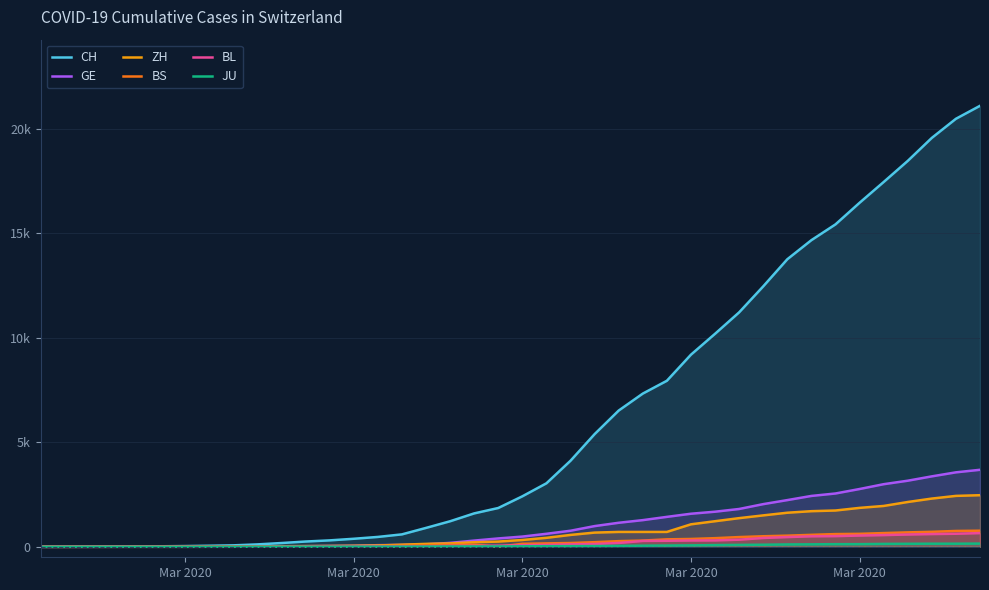

Does the chart have visible grid lines?

Yes